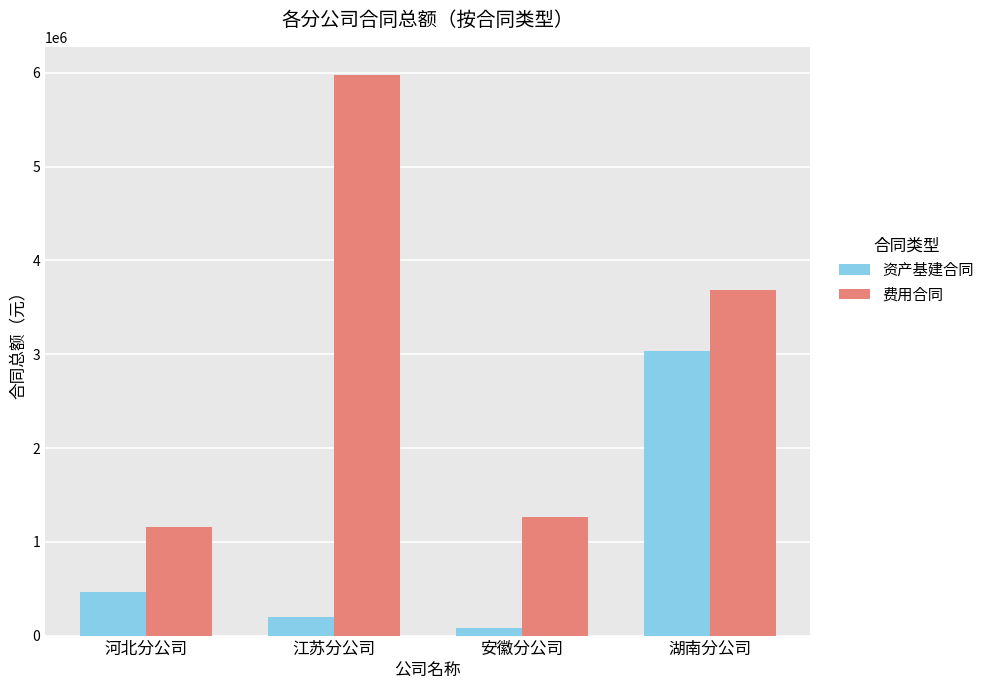

What is the difference between the maximum and minimum values in the 费用合同 series?

4822984